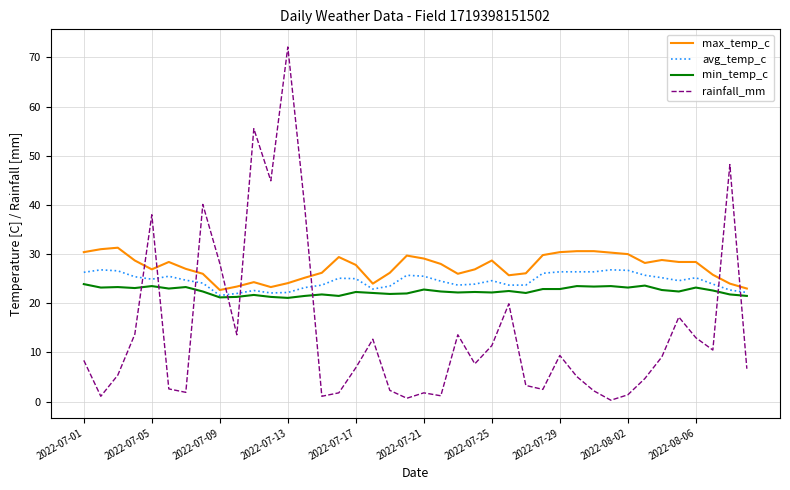

True or false: max_temp_c and min_temp_c intersect in this chart.

False